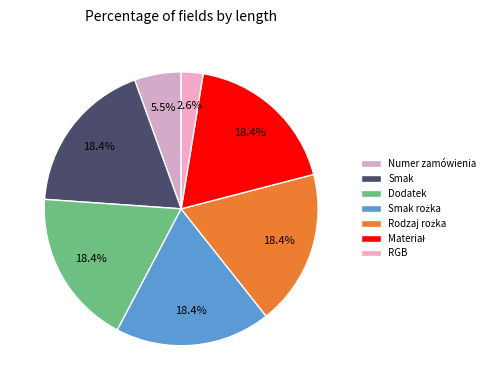

How many segments does this pie chart have?

7